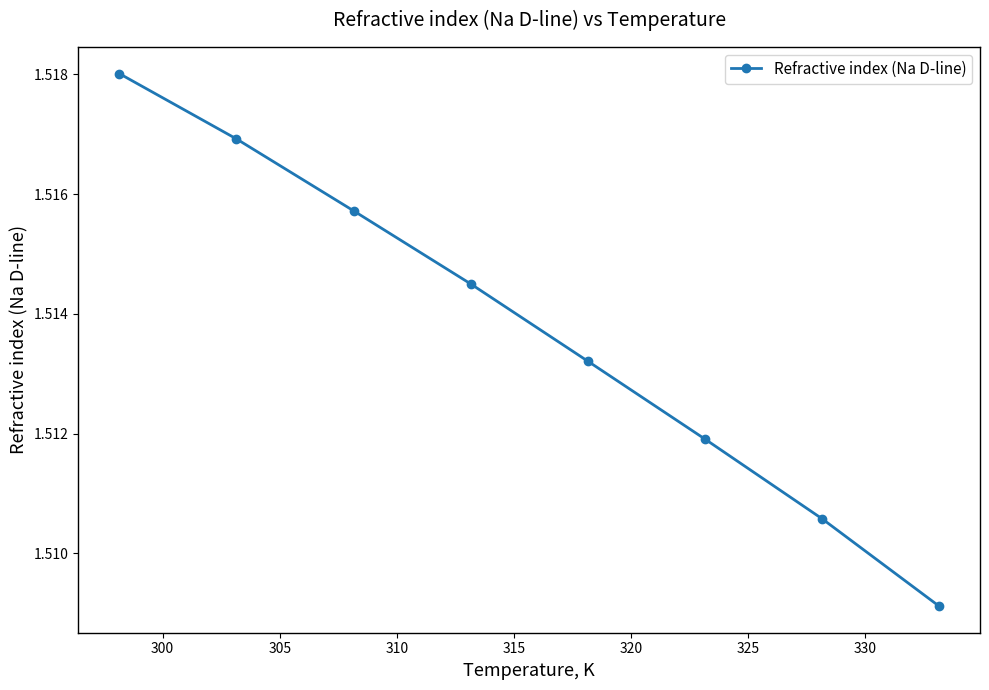

How many values are between 1 and 2?

8